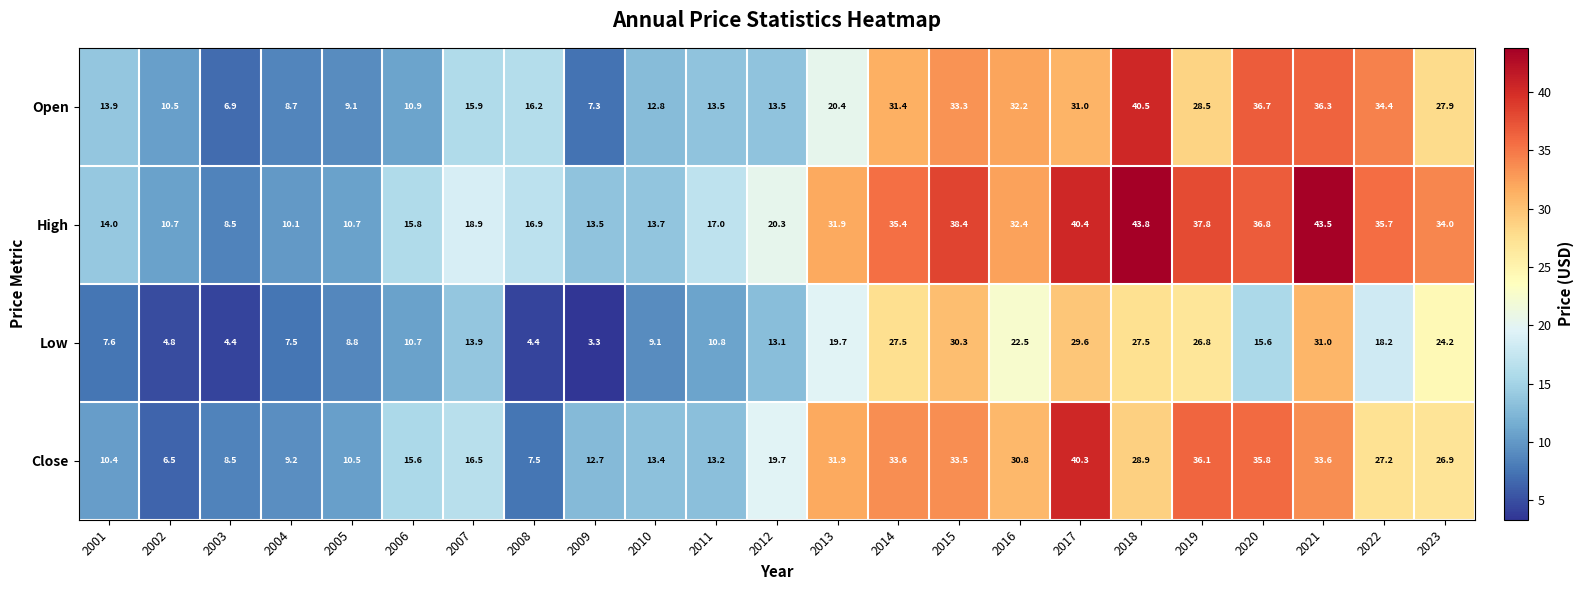

What is the difference between the High values at 2023 and 2015?

4.4